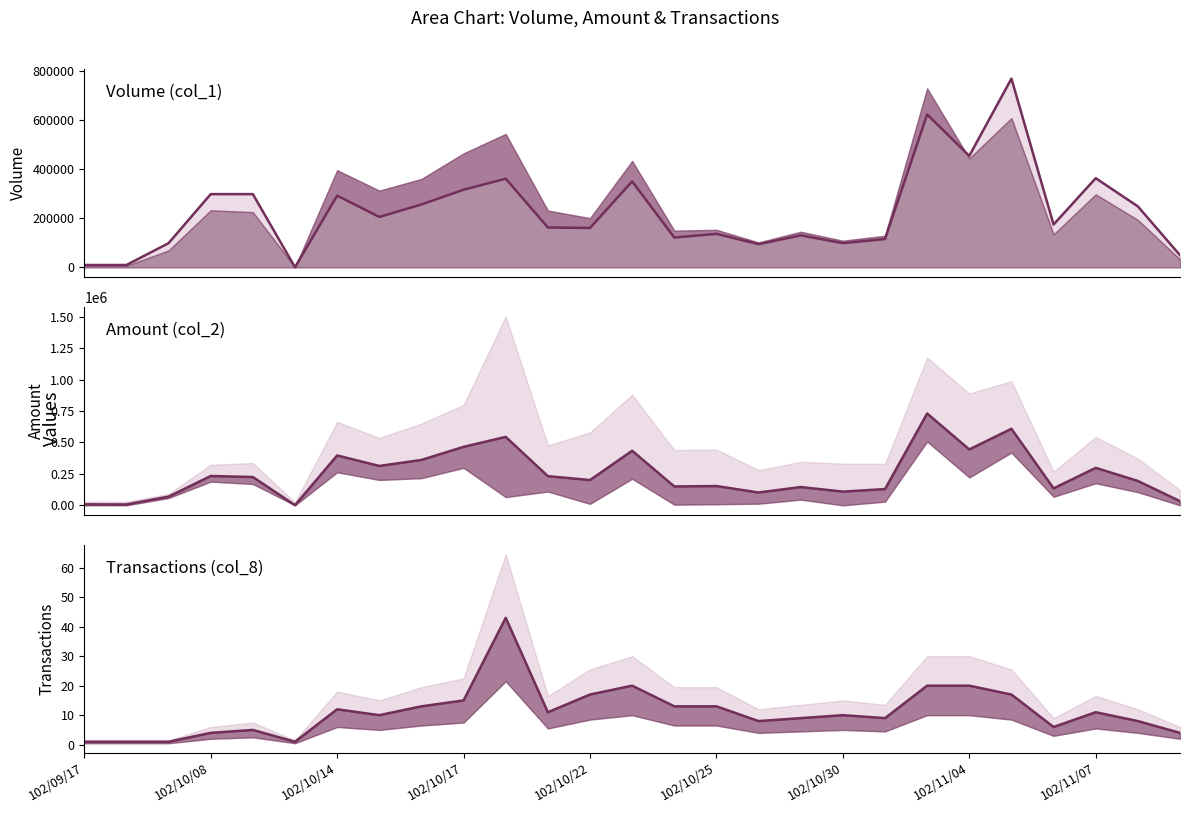

The value of col_1 at 102/10/08 is 411774. True or false?

False